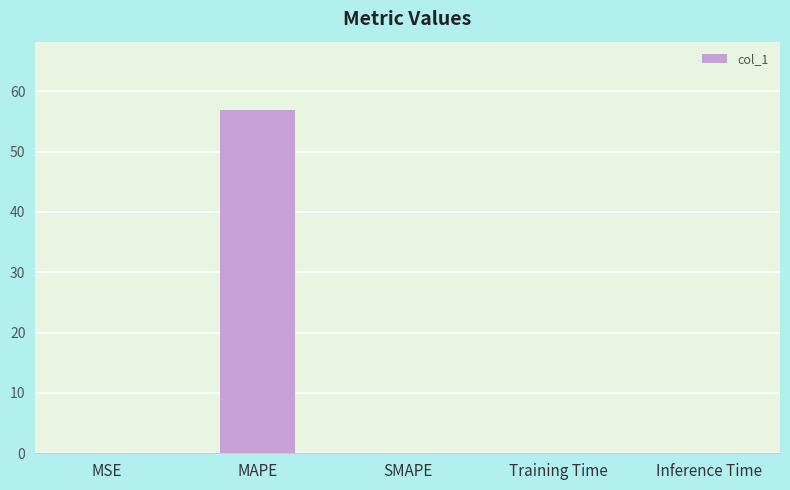

The chart shows a value of 23.3 at MAPE. True or false?

False